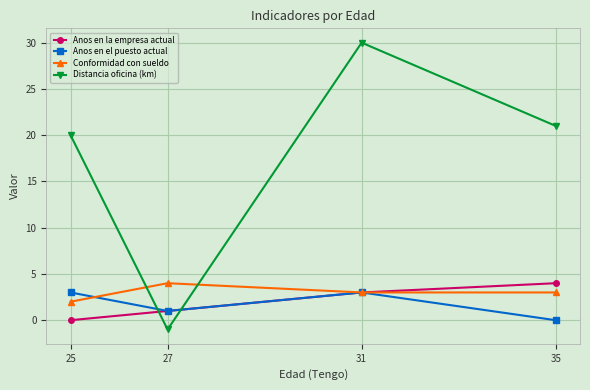

Count the Anos en el puesto actual values in the range 1 to 3.

3